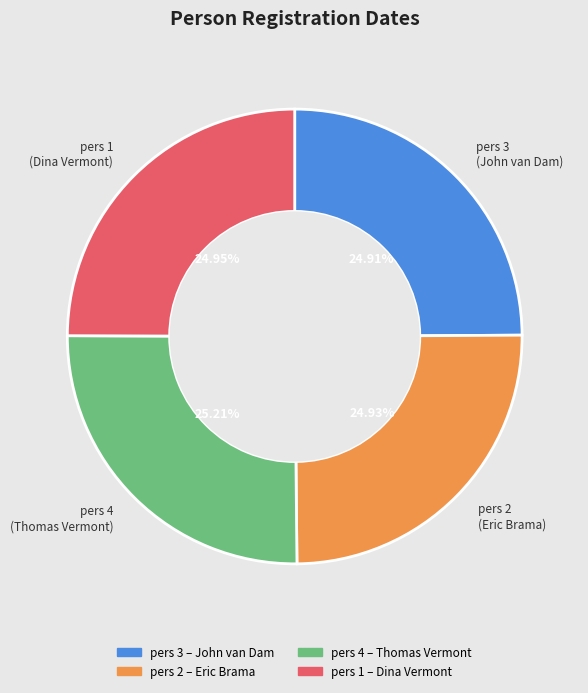

Approximately how many times larger is the value at pers 4 compared to pers 3?

1.0